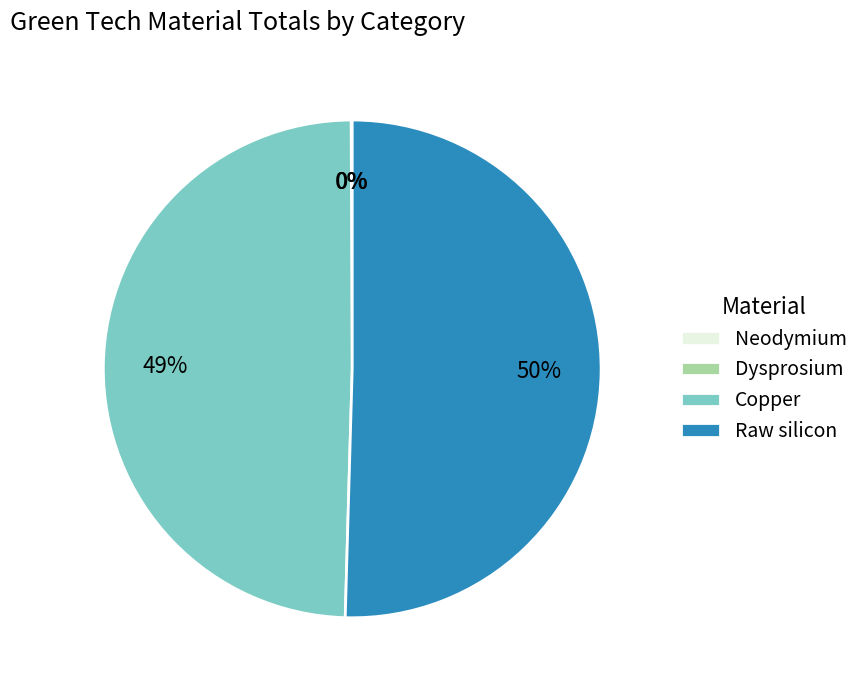

The Copper slice represents 43% of the pie. True or false?

False